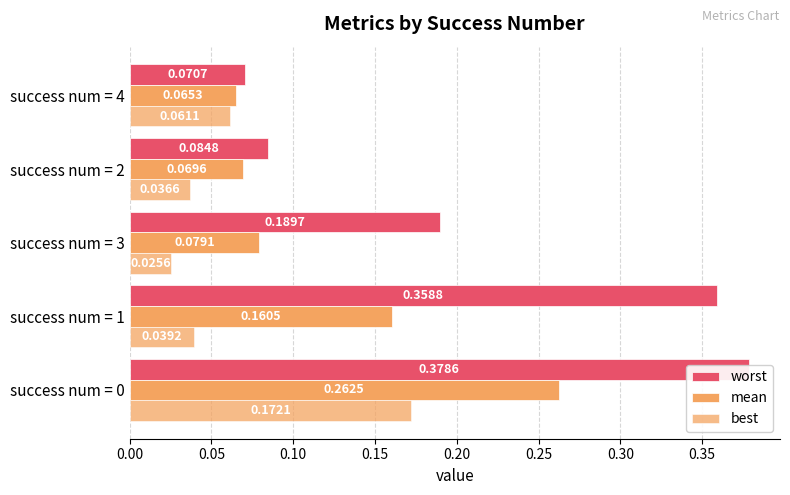

How many groups of bars are there?

5